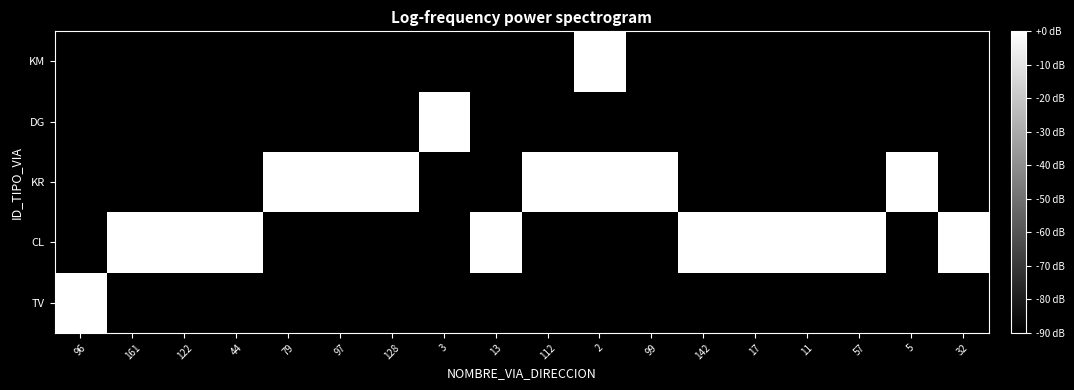

Between 32 and 13, which is larger?

32